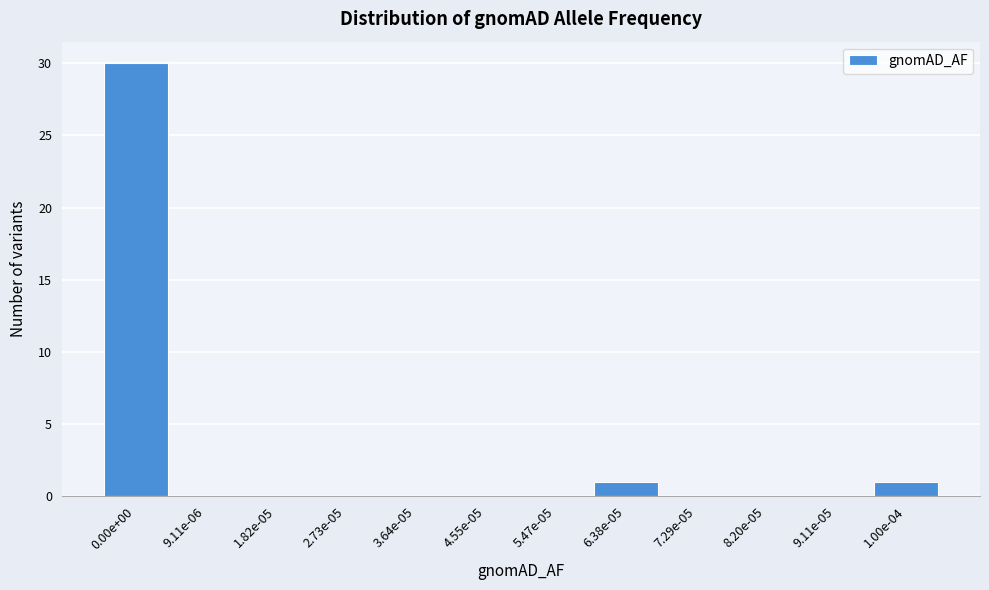

Reading left to right, extract all data points from this chart.

0.00e+00=30	9.11e-06=0	1.82e-05=0	2.73e-05=0	3.64e-05=0	4.55e-05=0	5.47e-05=0	6.38e-05=1	7.29e-05=0	8.20e-05=0	9.11e-05=0	1.00e-04=1